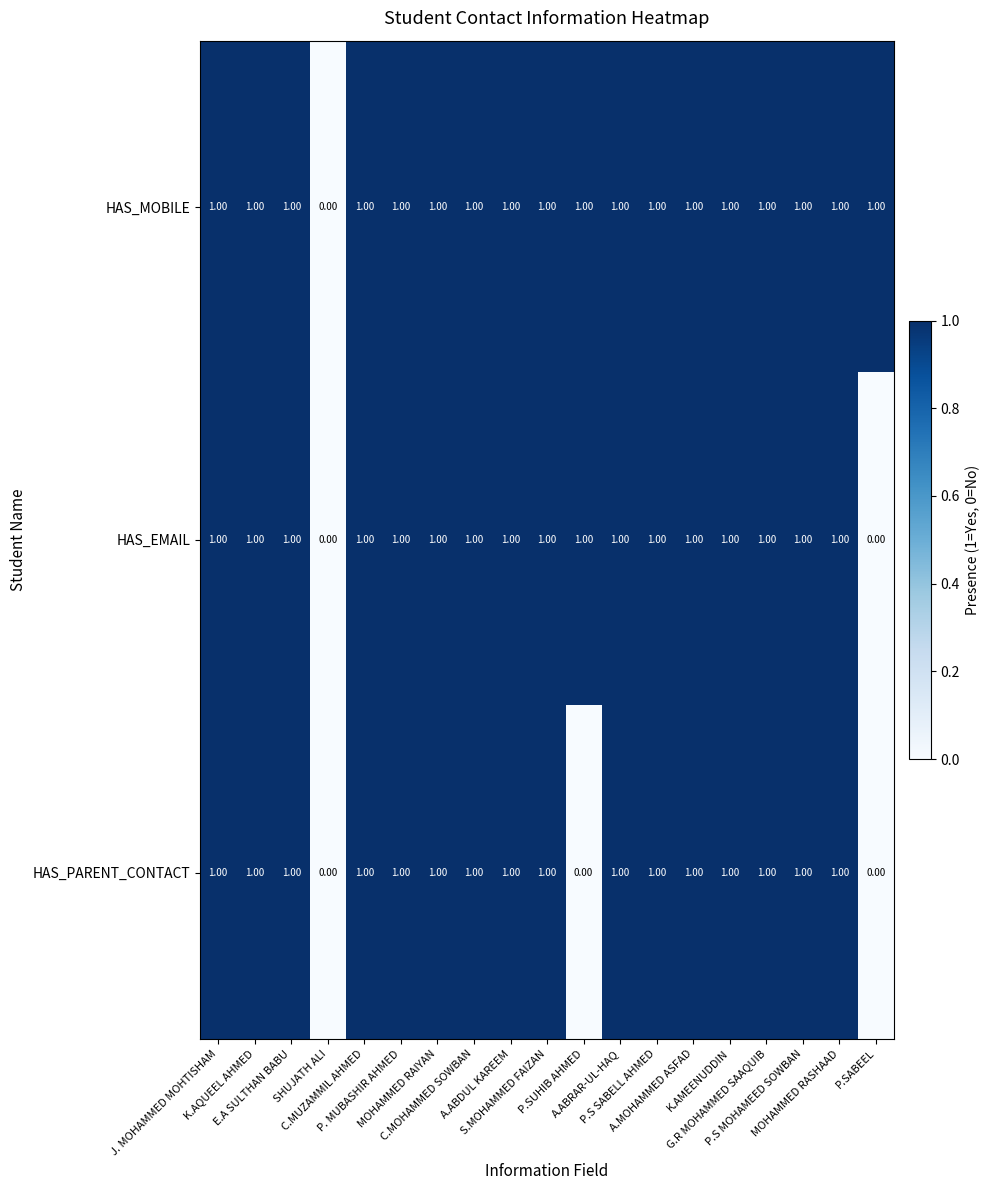

Which series has the largest total across all categories?

HAS_MOBILE